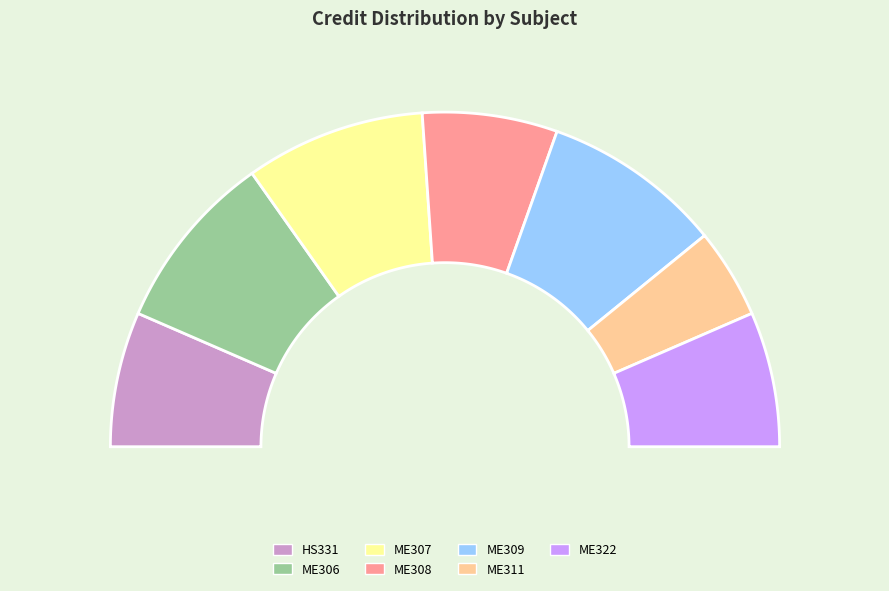

Which category has the biggest portion of the pie?

ME306